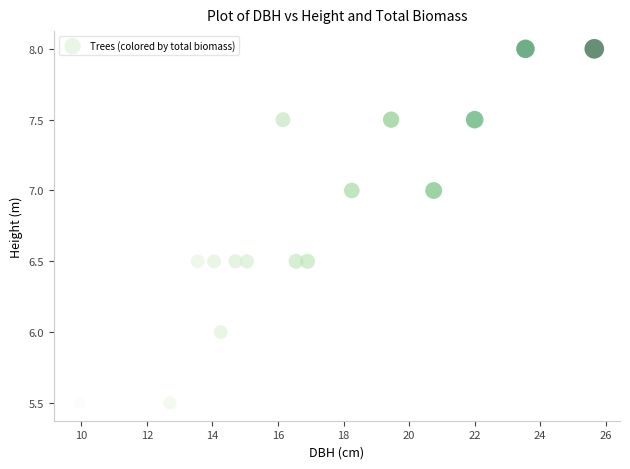

What is the range of X values (max minus min)?

15.7